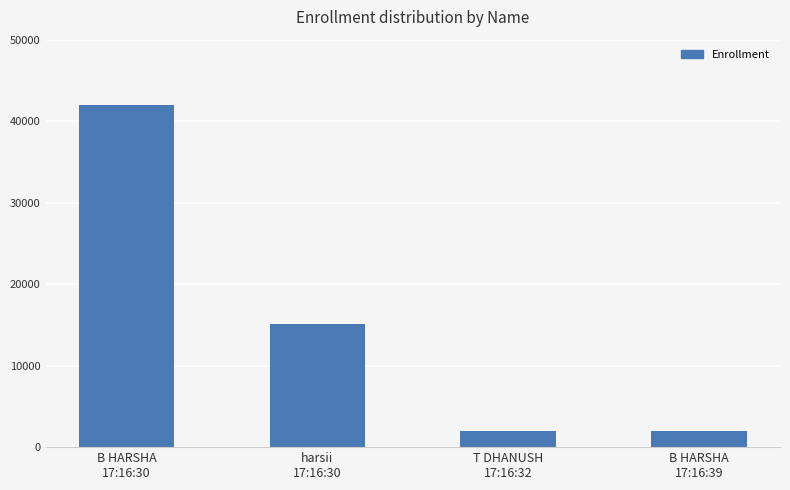

True or false: the data shows 26157 at harsii
17:16:30.

False